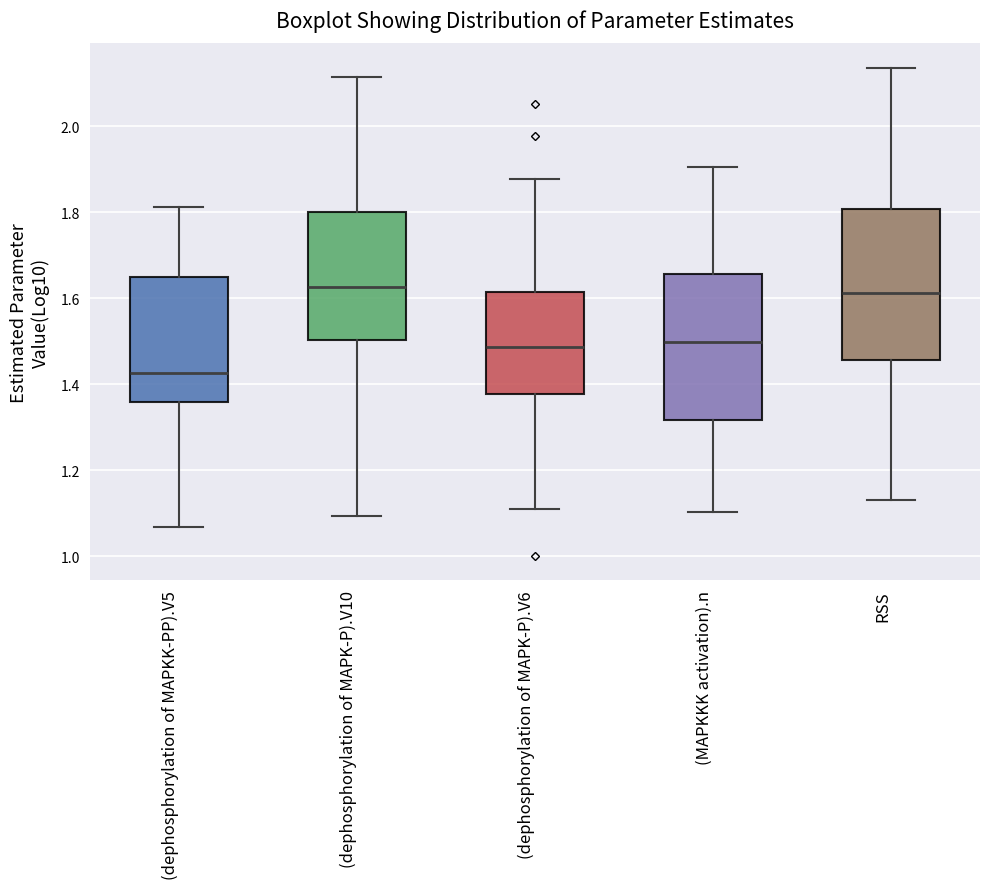

Where does the median line of the box for (MAPKKK activation).n sit on the y-axis? The values are not printed on the chart, so give them approximately, as read against the axis.

1.50